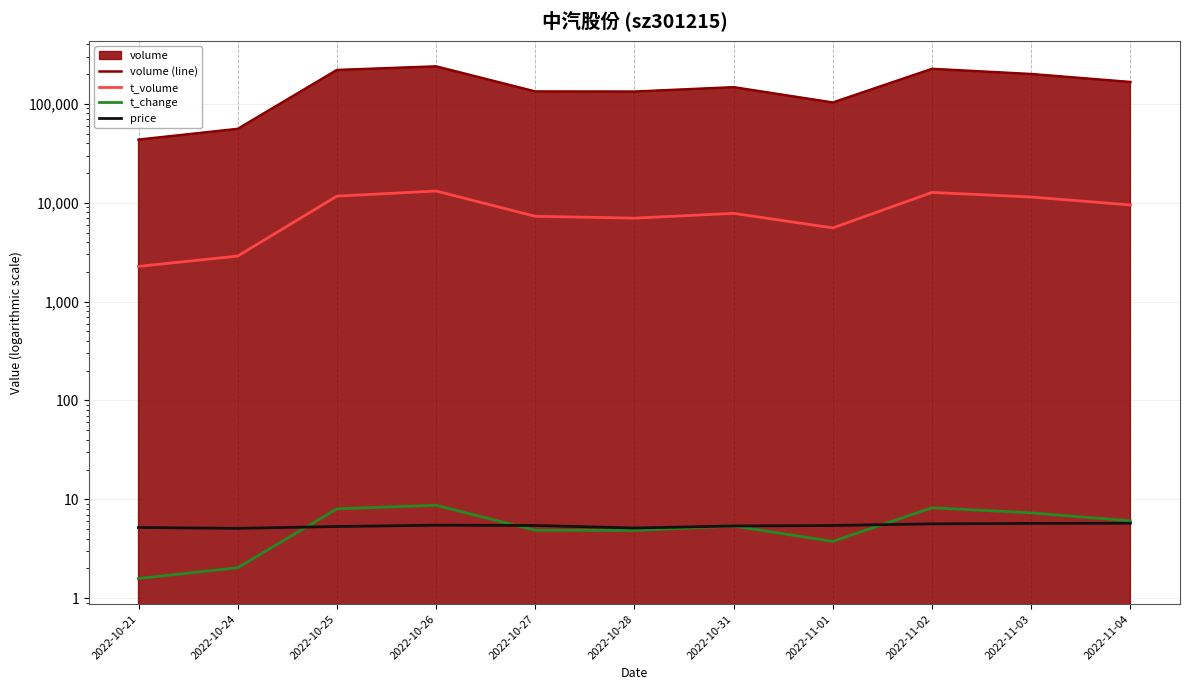

True or false: t_change and volume (line) intersect in this chart.

False